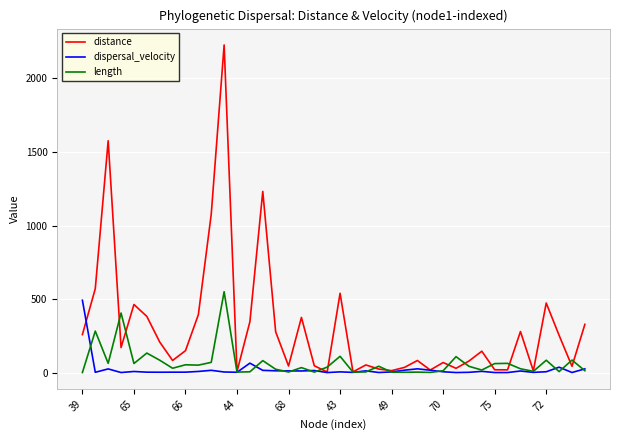

What is the highest value of the distance series?

2227.8